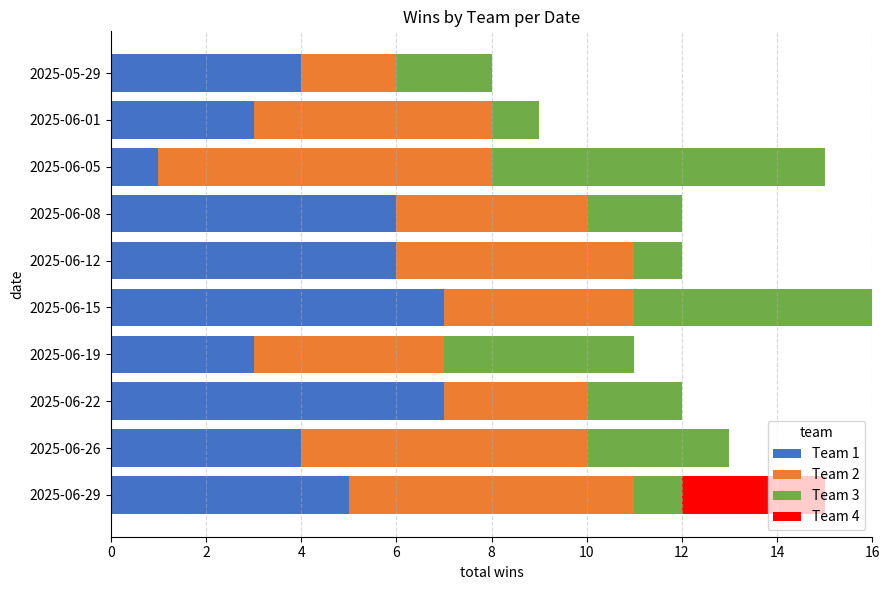

What is the total value across all series at 2025-06-08?

12